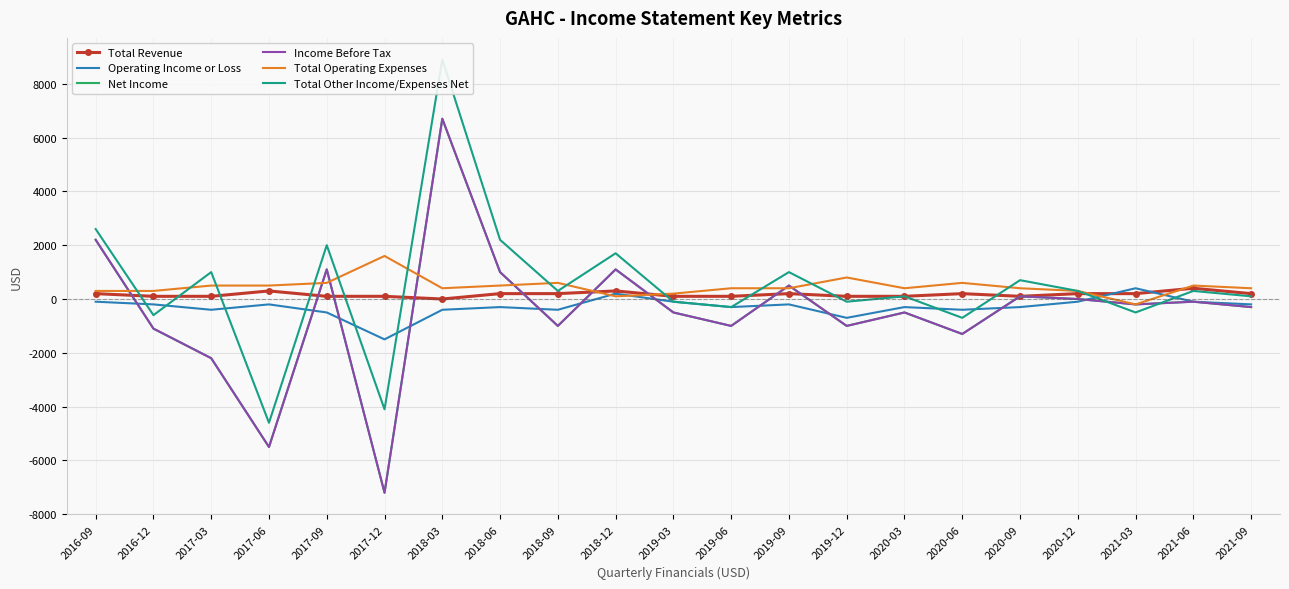

What is the difference between the maximum and second lowest values in the Operating Income or Loss series?

1100